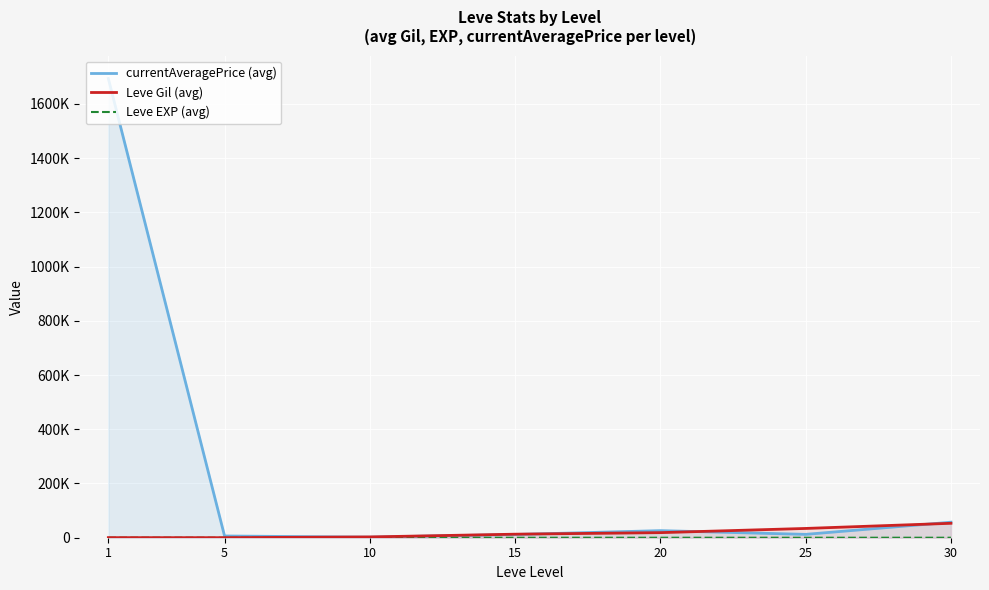

What is the value of the Leve EXP (avg) point at the 5th from the left?

18.0